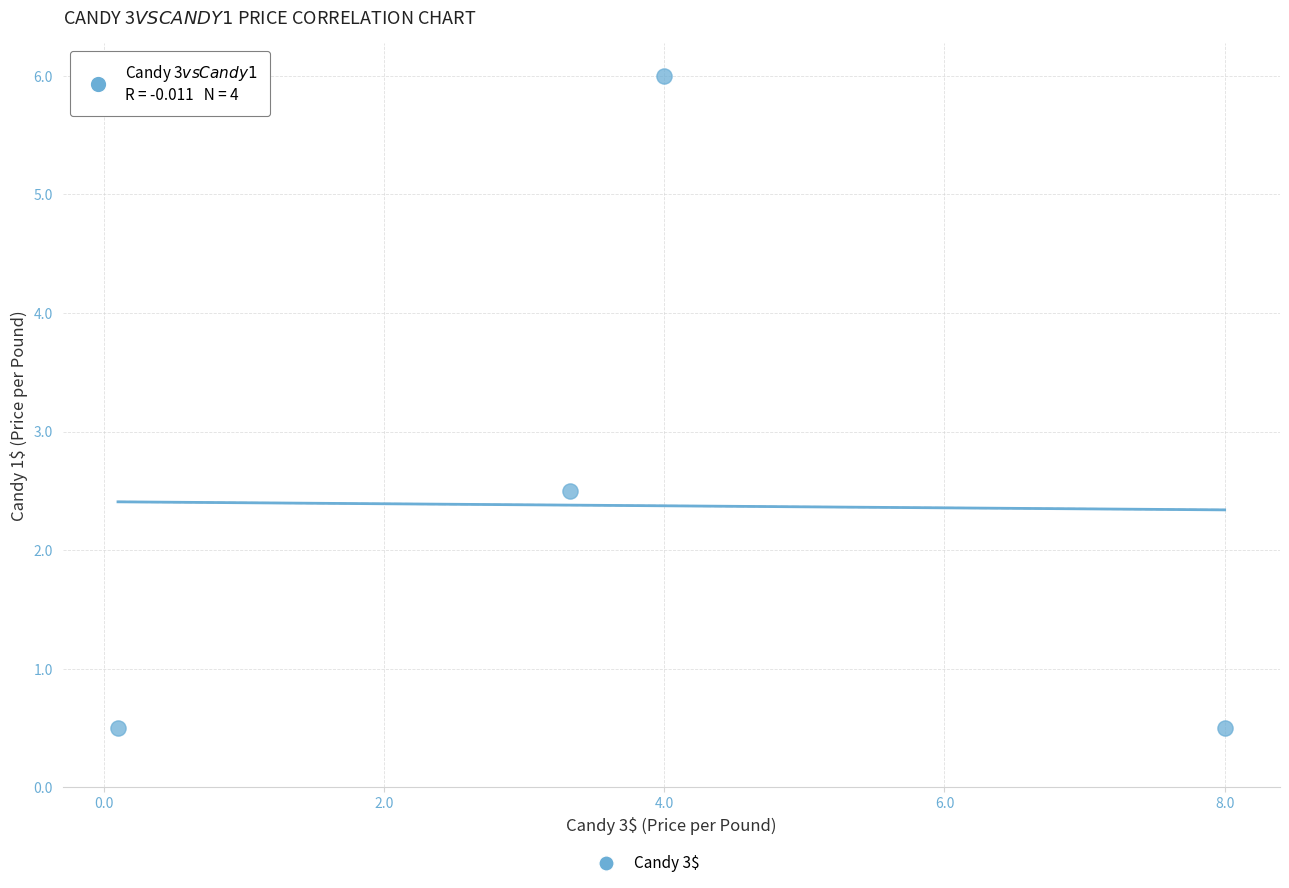

What is the range of Y values (max minus min)?

5.5